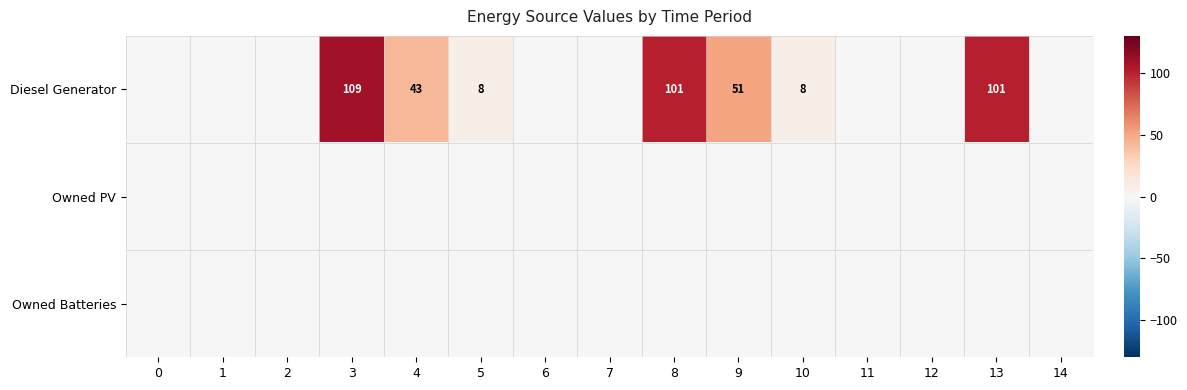

At which category is the sum across all series the highest?

3